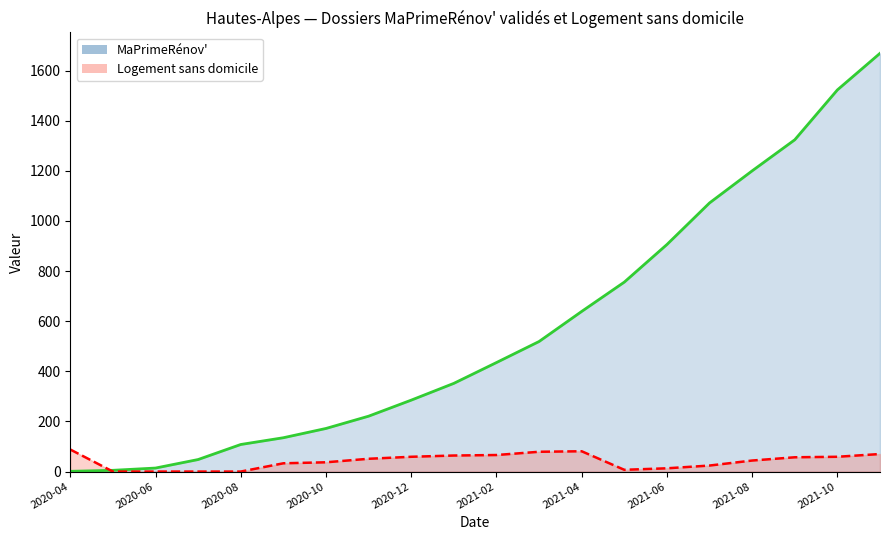

Does the chart have visible grid lines?

No